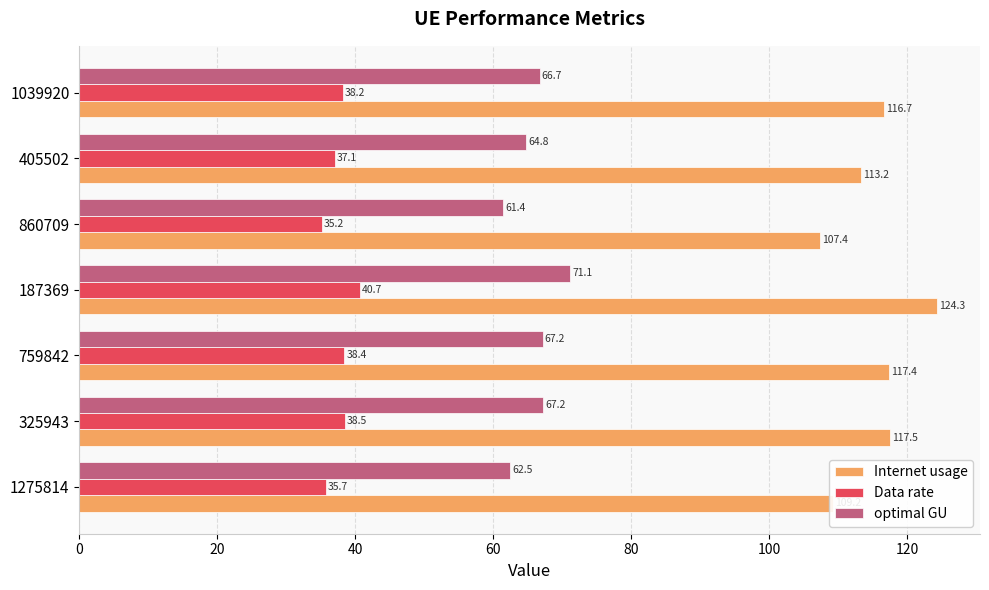

The Internet usage series shows 222.2 at 187369. True or false?

False